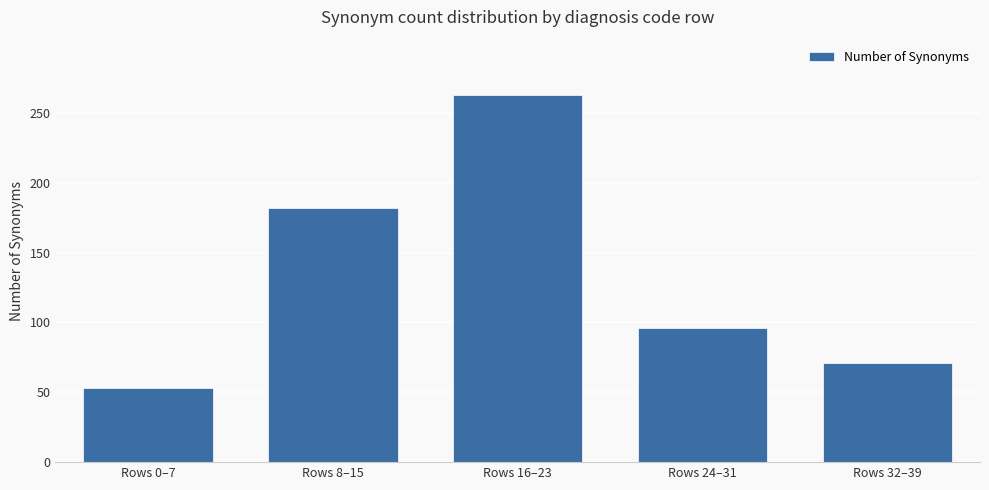

What is the change in value from Rows 8–15 to Rows 32–39?

-111